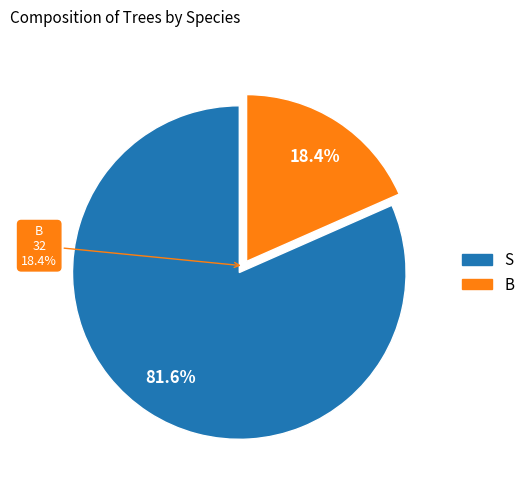

To the nearest percent, what is the combined percentage of B and S?

100%